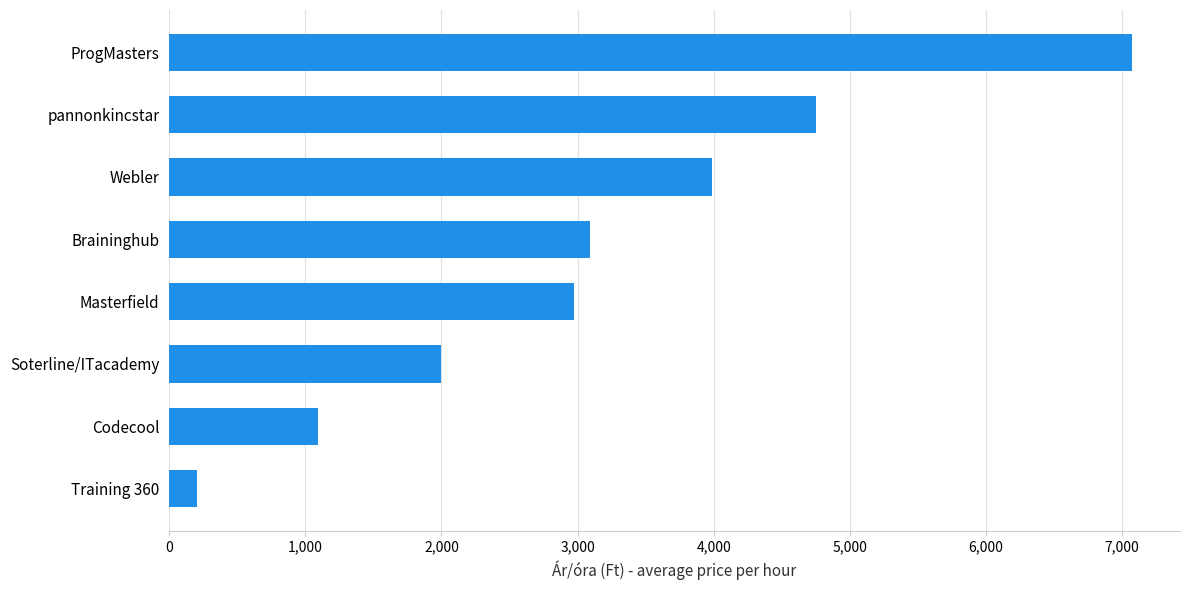

How many bars are there in total?

8